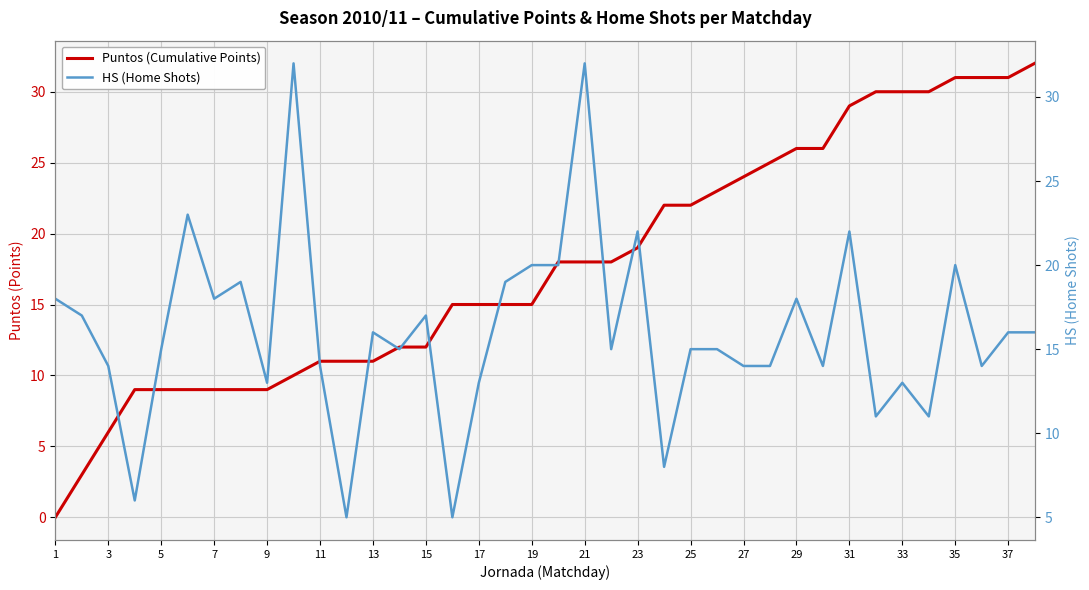

Which label corresponds to the smallest value in the chart?

1